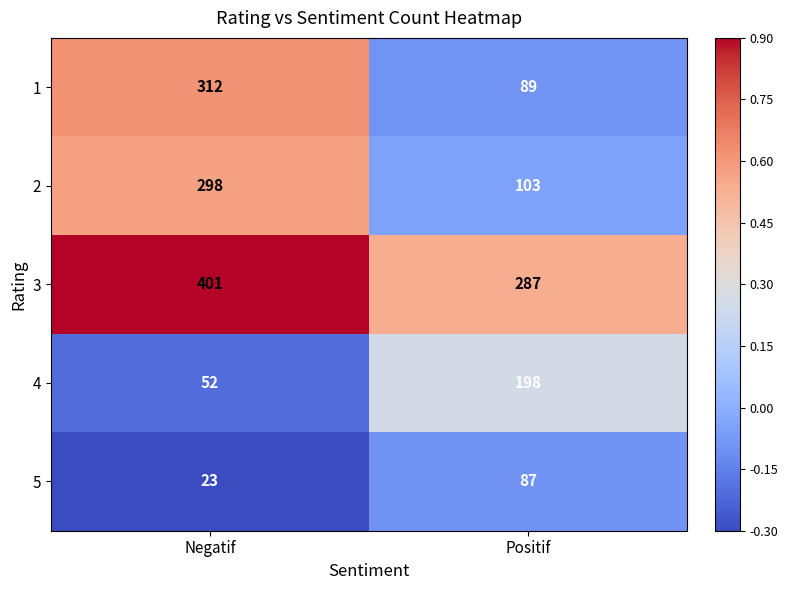

What is the spread (max minus min) of values at Positif?

200